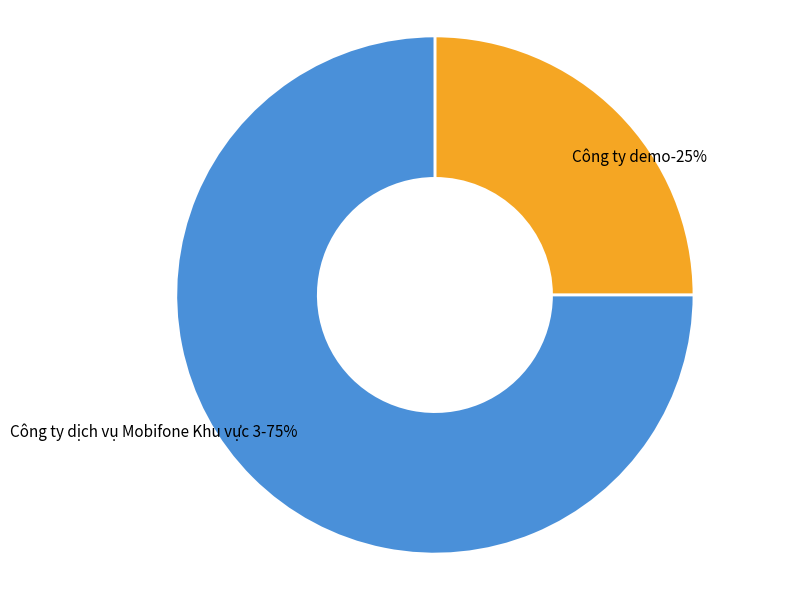

The Công ty dịch vụ Mobifone Khu vực 3 slice represents 87% of the pie. True or false?

False